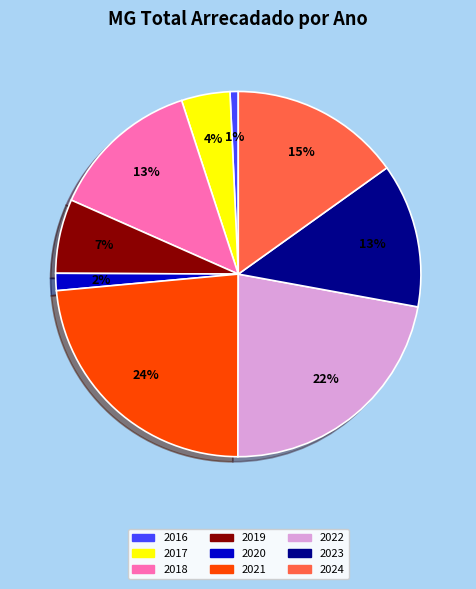

Combined, do 2024 and 2017 account for over 50%?

No